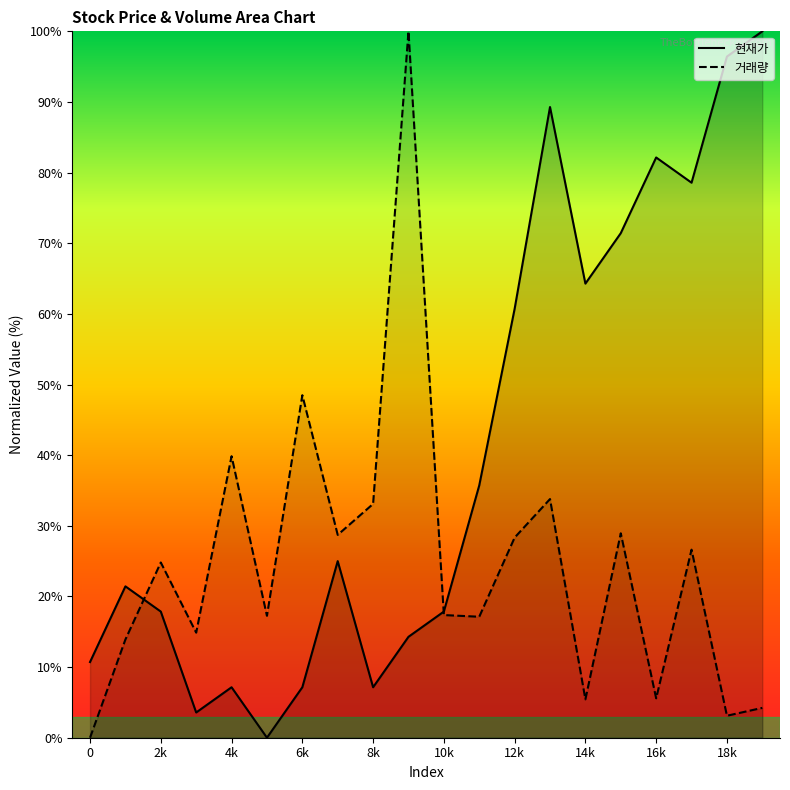

What is the sum of all 현재가 values?

810.7